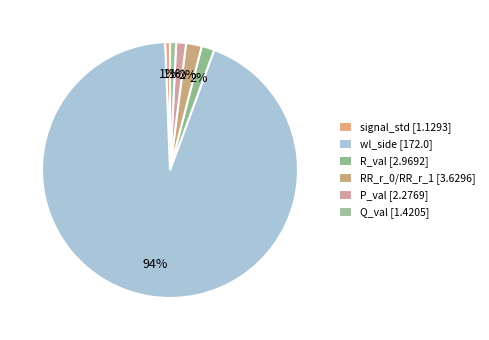

What is the change in value from signal_std to wl_side?

+170.9